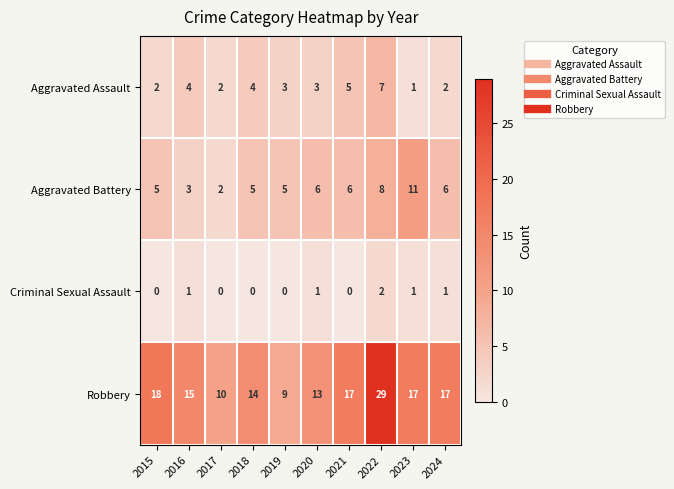

The Aggravated Assault series shows 5 at 2016. True or false?

False